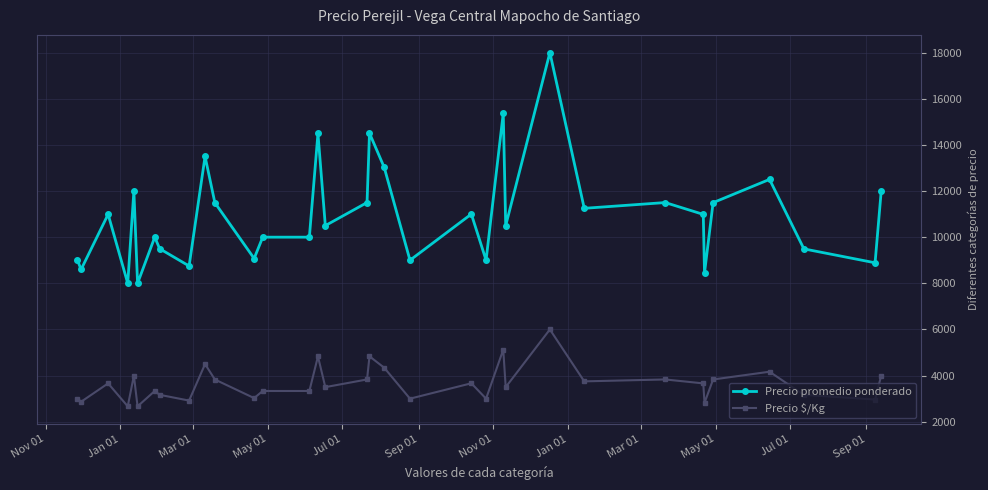

How many categories are shown in the chart?

34